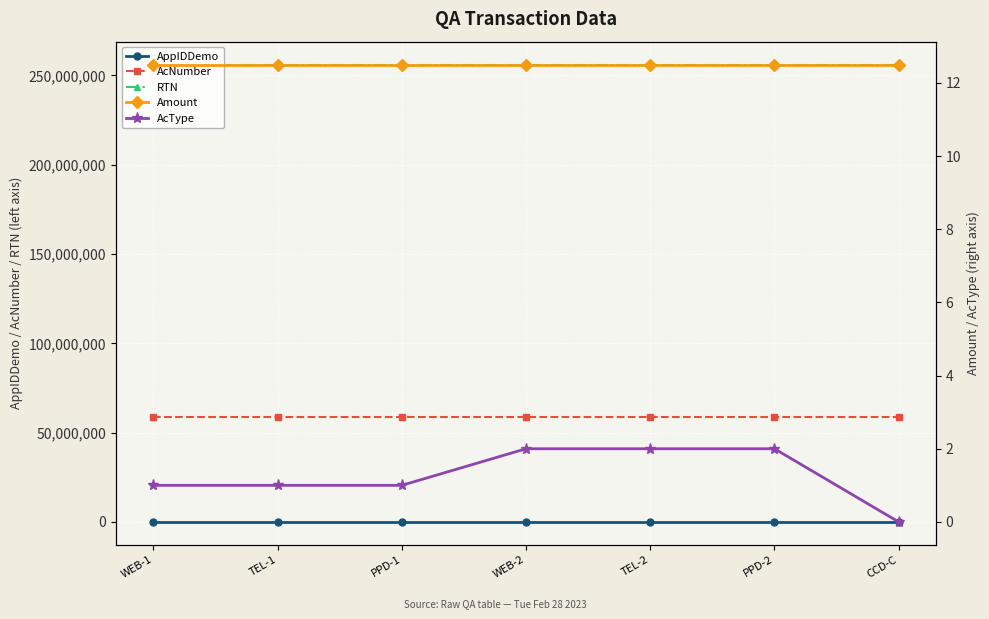

What is the total value across all series at TEL-1?

315037691.5